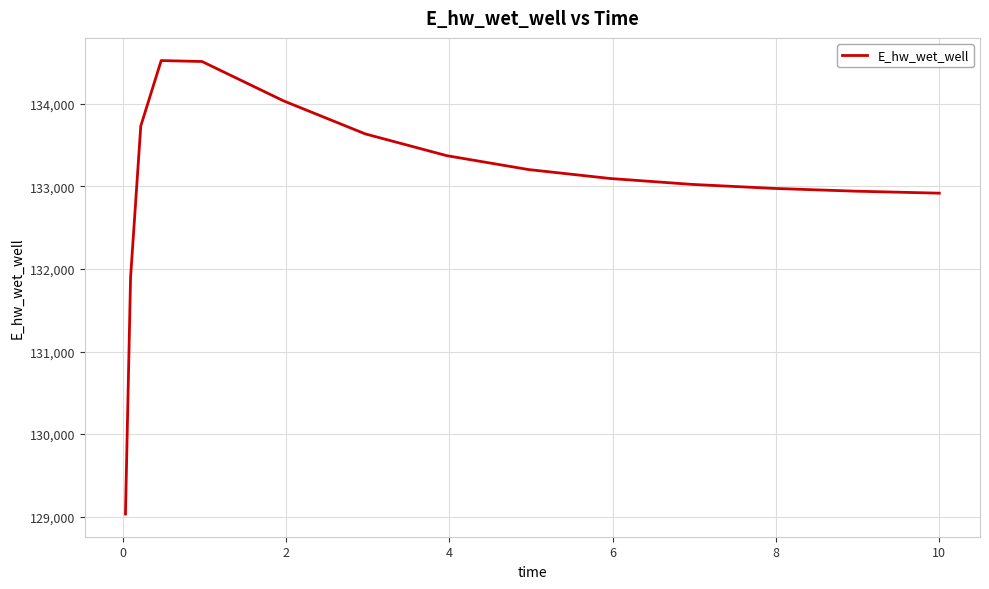

What is the difference between the maximum and minimum values?

5492.9